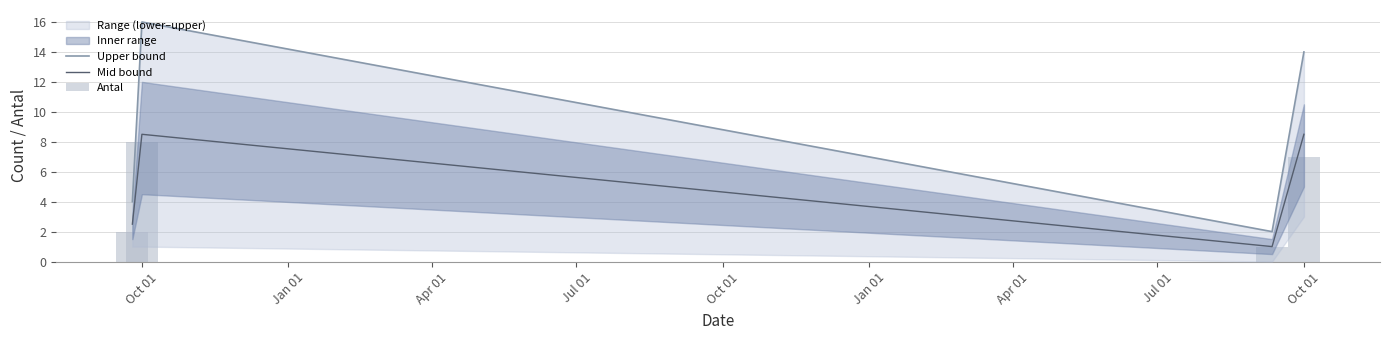

Rank the series by their maximum value, from highest to lowest.

Upper bound, Mid bound, Antal